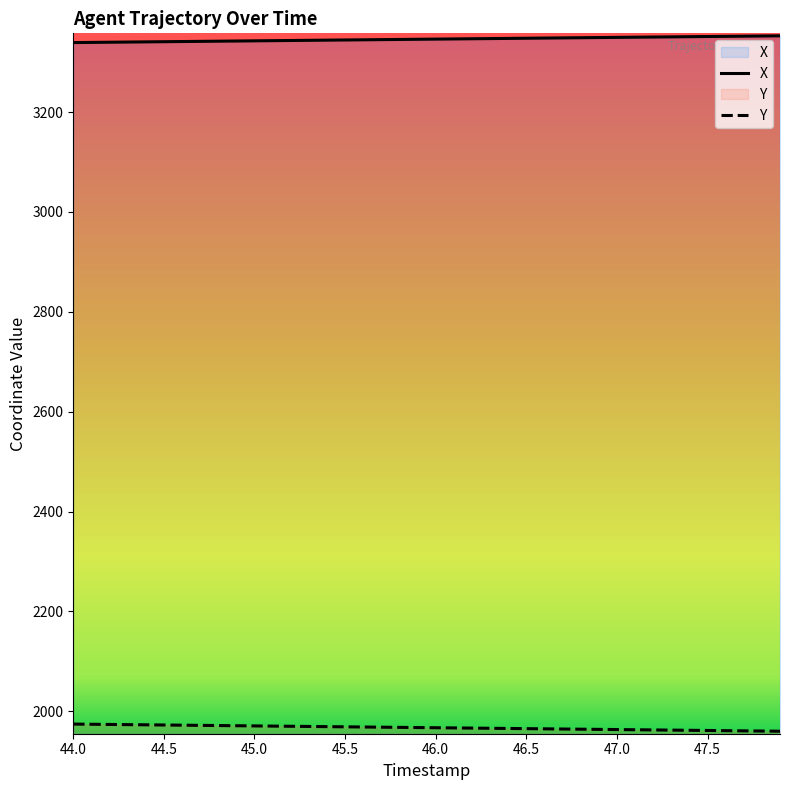

Which series has the largest total across all categories?

X